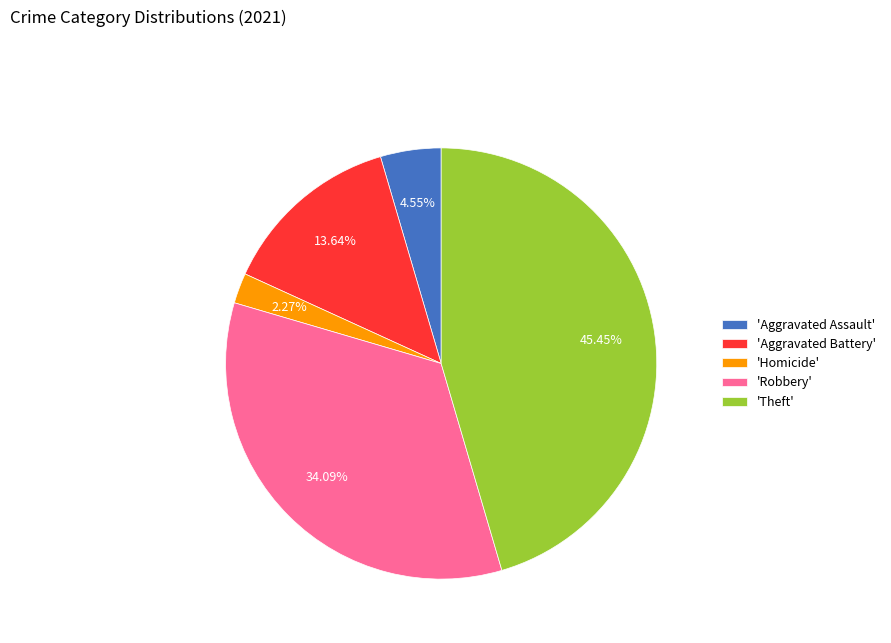

Approximately how many times larger is the value at 'Robbery' compared to 'Homicide'?

15.0